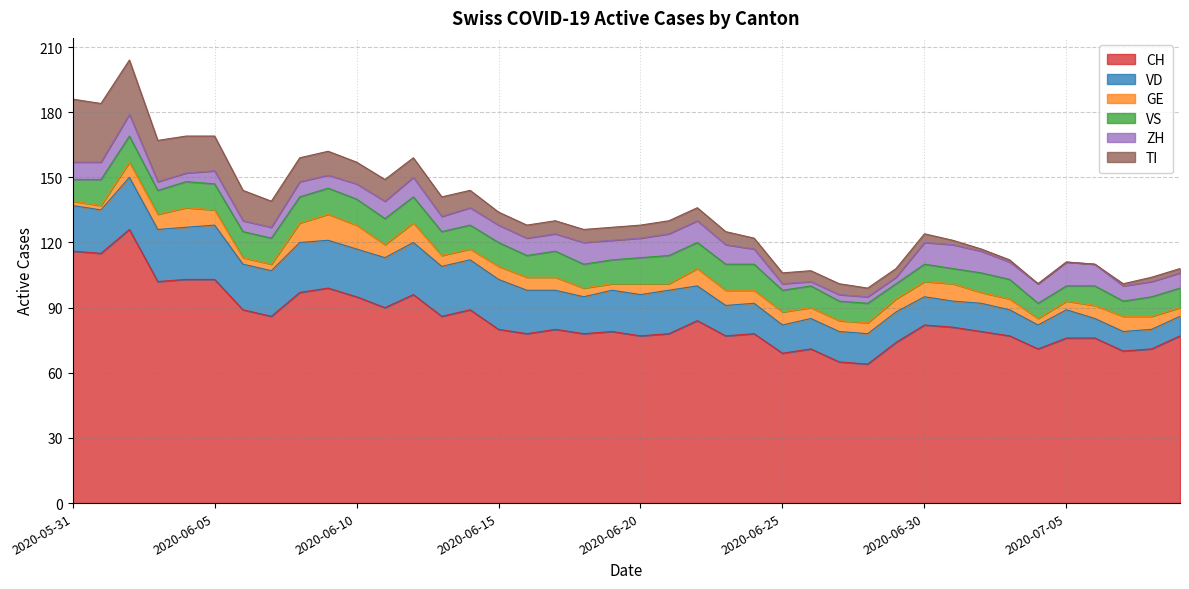

What value does the GE series have at 2020-06-14, to the nearest 5?

5